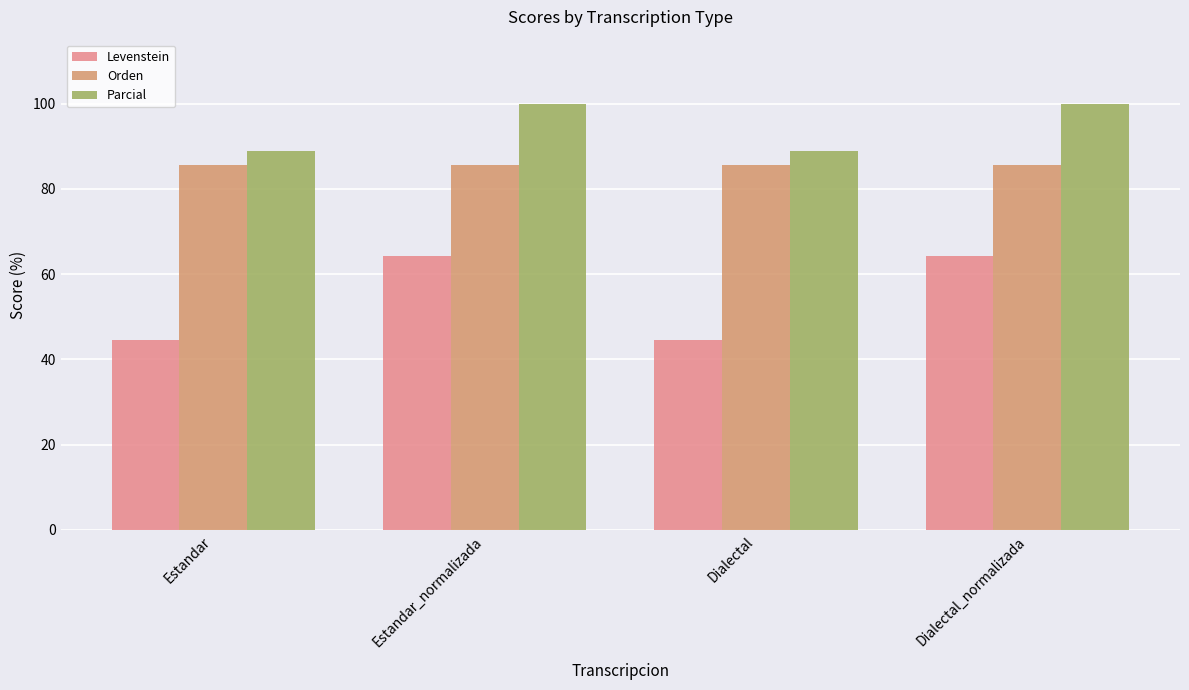

True or false: Levenstein has a value of 18.6 at Estandar.

False